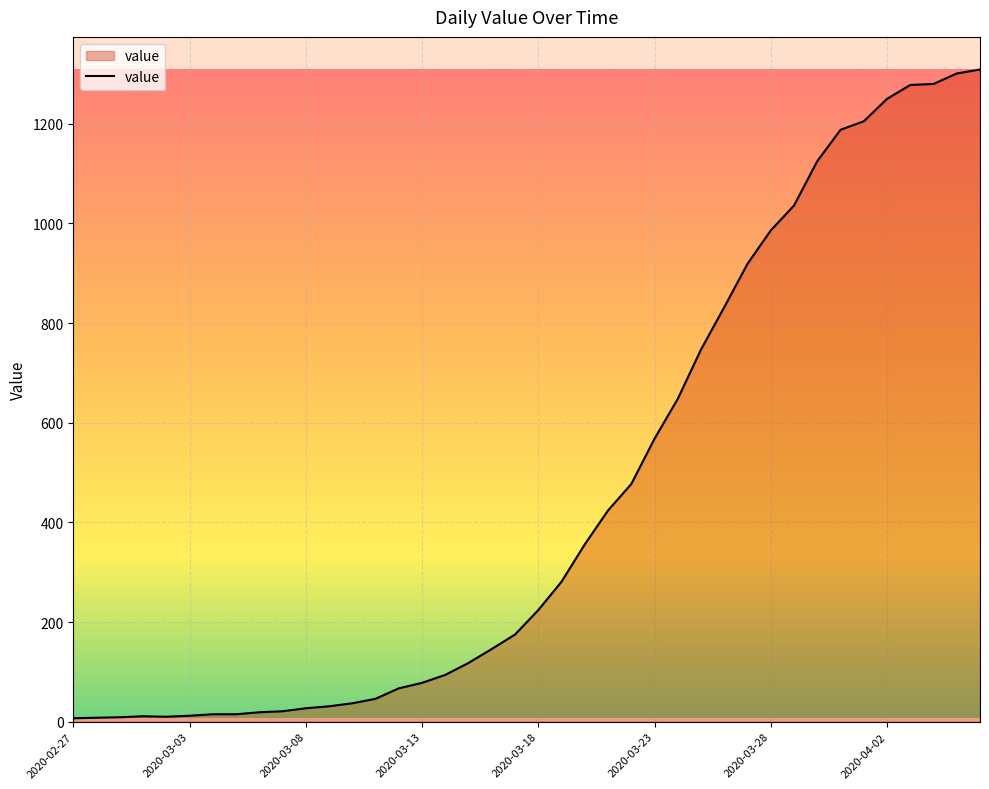

What is the maximum value shown in the chart?

1309